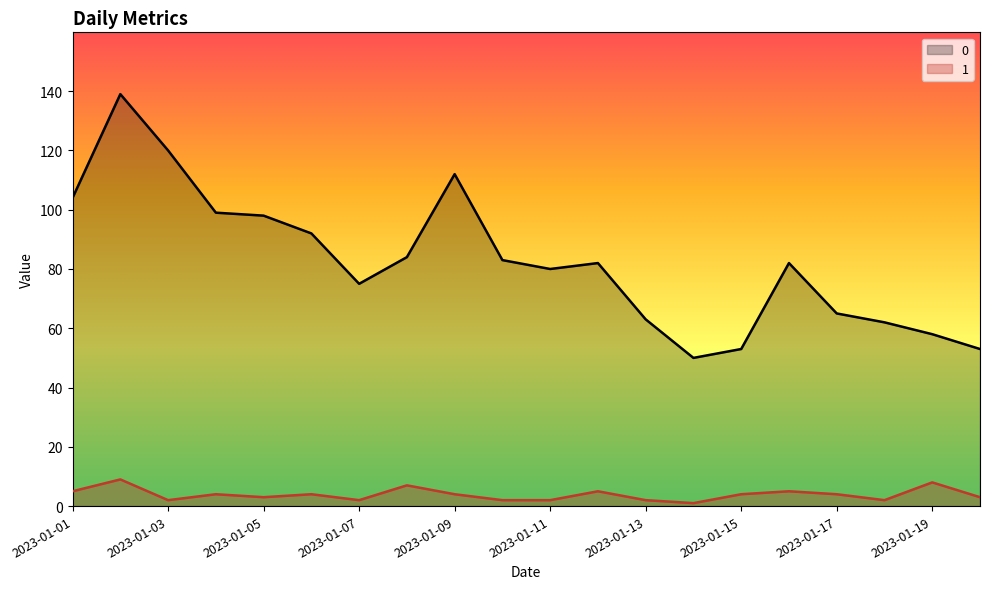

Reading left to right, what are all the values shown in this chart?

0: 2023-01-01=104	2023-01-02=139	2023-01-03=120	2023-01-04=99	2023-01-05=98	2023-01-06=92	2023-01-07=75	2023-01-08=84	2023-01-09=112	2023-01-10=83	2023-01-11=80	2023-01-12=82	2023-01-13=63	2023-01-14=50	2023-01-15=53	2023-01-16=82	2023-01-17=65	2023-01-18=62	2023-01-19=58	2023-01-20=53
1: 2023-01-01=5	2023-01-02=9	2023-01-03=2	2023-01-04=4	2023-01-05=3	2023-01-06=4	2023-01-07=2	2023-01-08=7	2023-01-09=4	2023-01-10=2	2023-01-11=2	2023-01-12=5	2023-01-13=2	2023-01-14=1	2023-01-15=4	2023-01-16=5	2023-01-17=4	2023-01-18=2	2023-01-19=8	2023-01-20=3